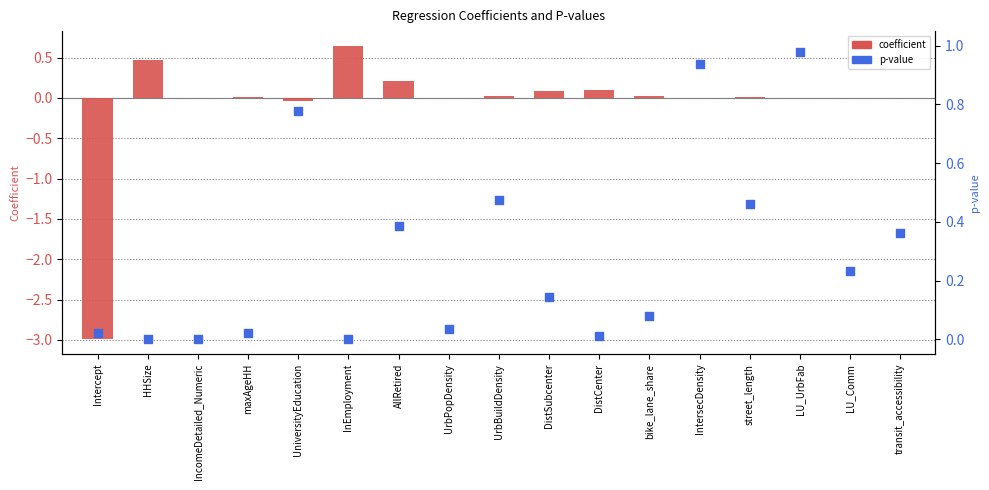

Which series contains the highest Y value?

p-value